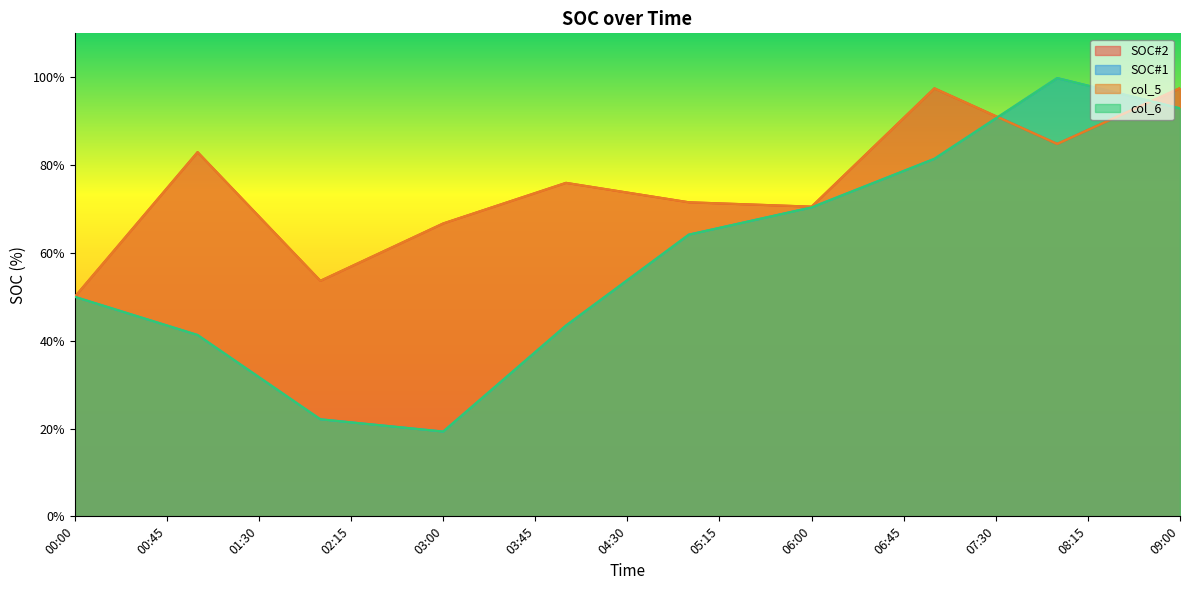

In SOC#2, how many points are lower than both neighbors (excluding endpoints)?

3